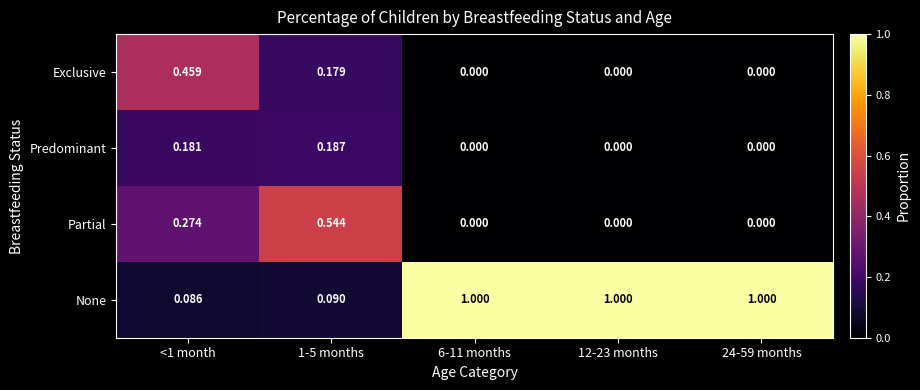

Which series changed the most between <1 month and 6-11 months?

None